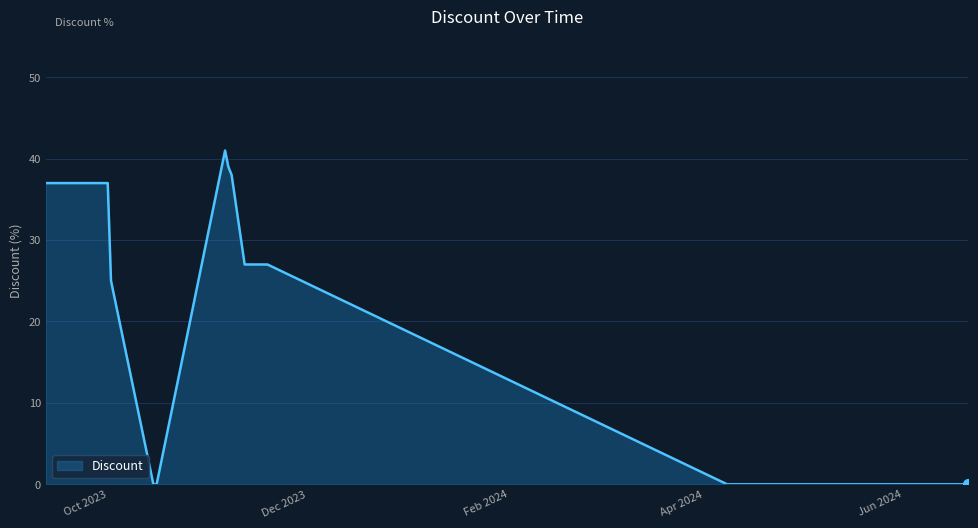

What is the greatest value displayed?

41